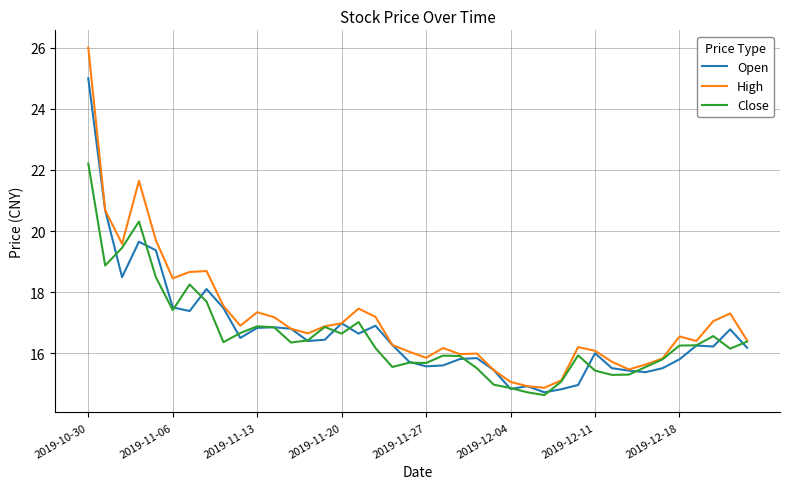

What is the highest value of the Close series?

22.2